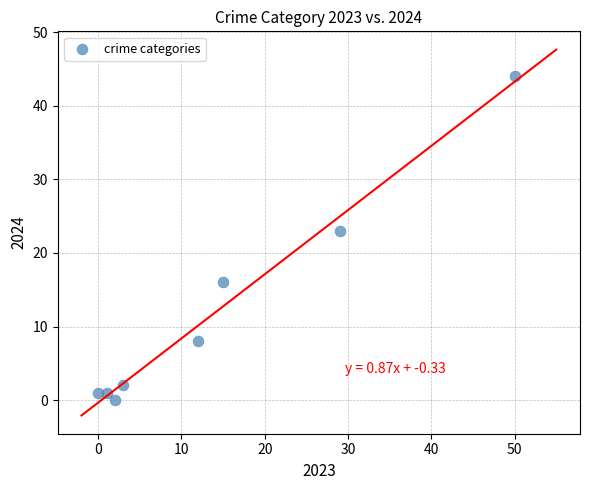

What is the range of Y values (max minus min)?

44